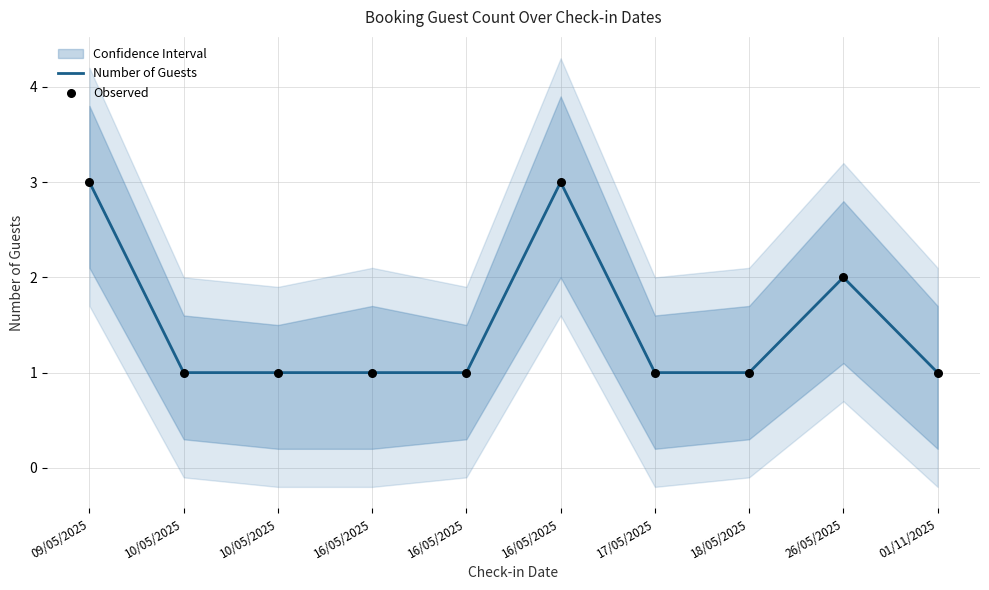

What are all the series names shown in the legend?

Number of Guests, Observed